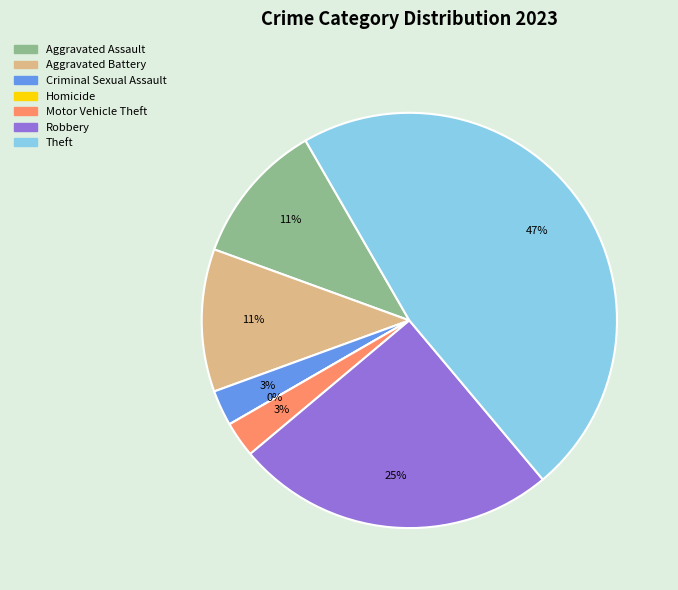

Does Homicide represent more than half of the total?

No